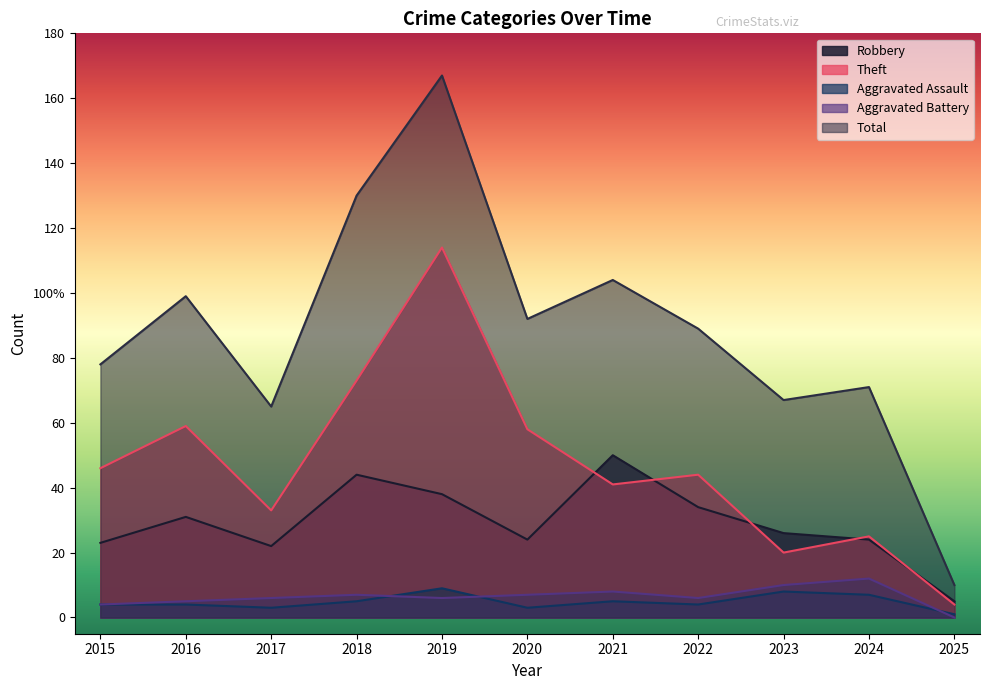

Between which two adjacent categories do Robbery and Theft first intersect?

2020 and 2021